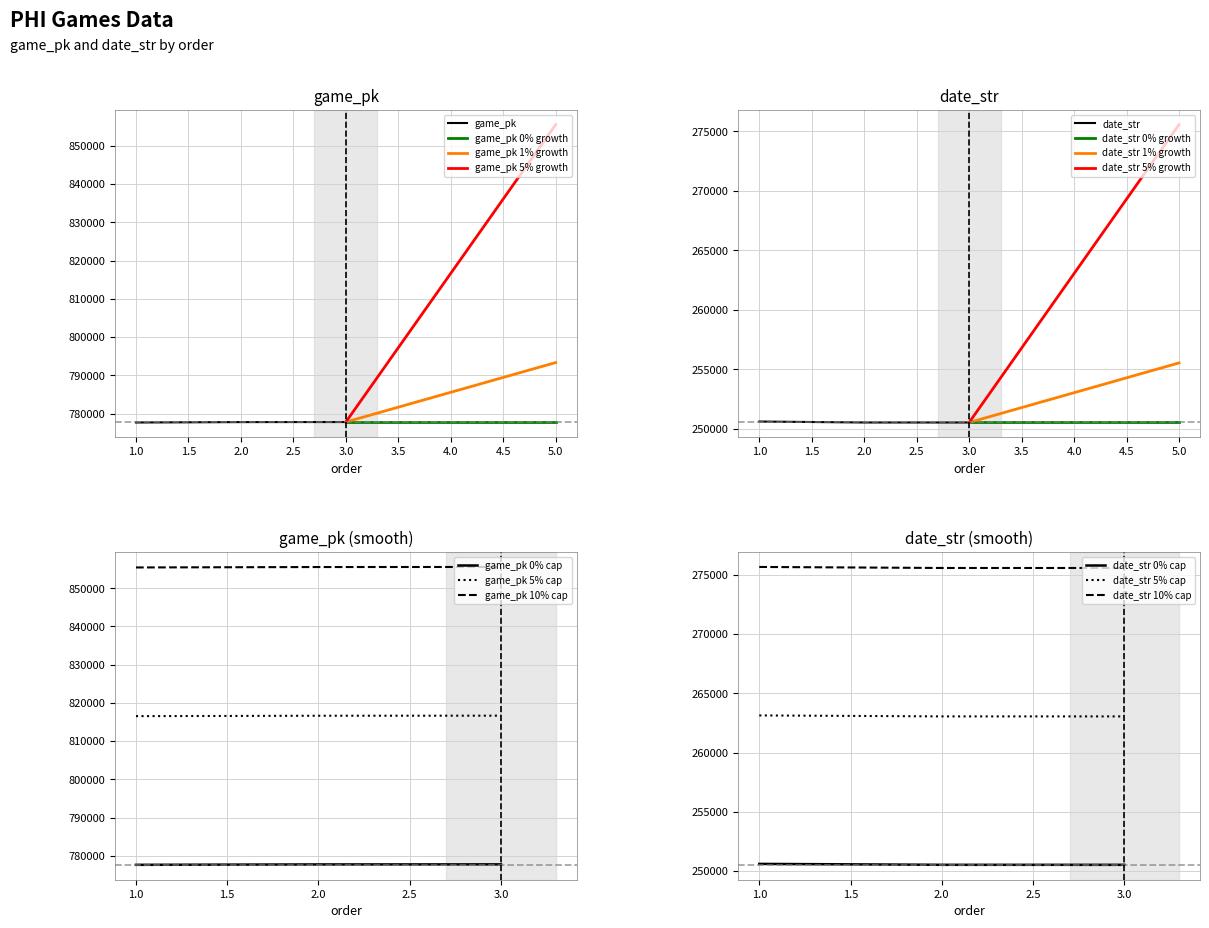

Rank the categories by game_pk value from highest to lowest.

3, 2, 1